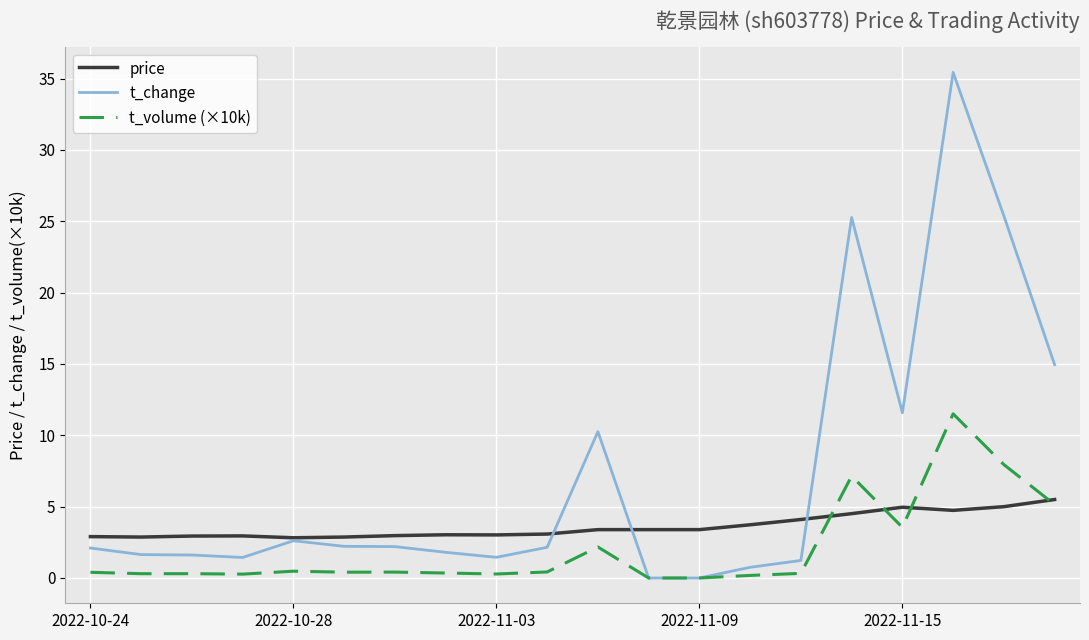

List the series in order of their peak value, lowest first.

price, t_volume (×10k), t_change